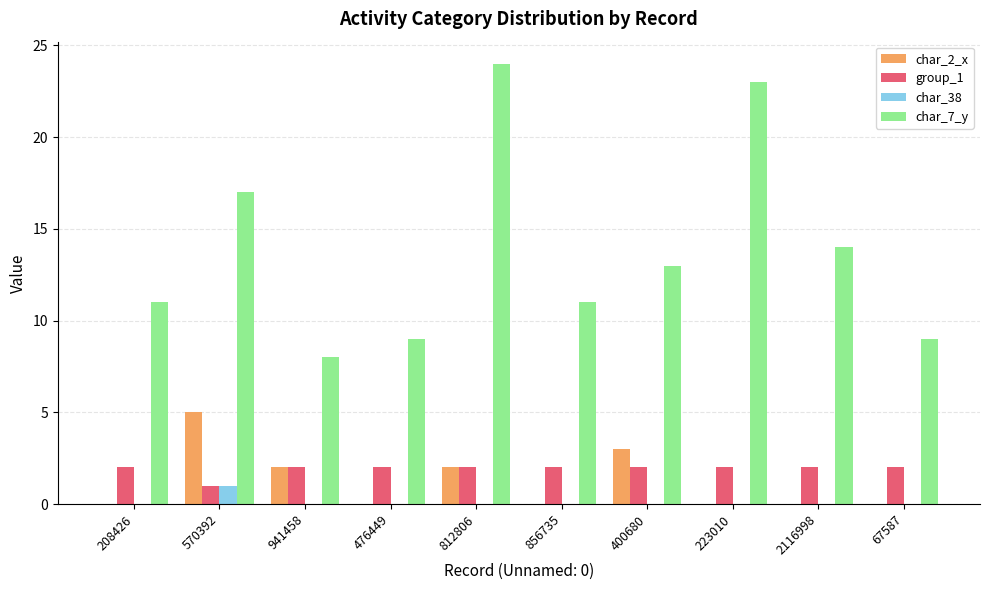

Which series has the largest total across all categories?

char_7_y